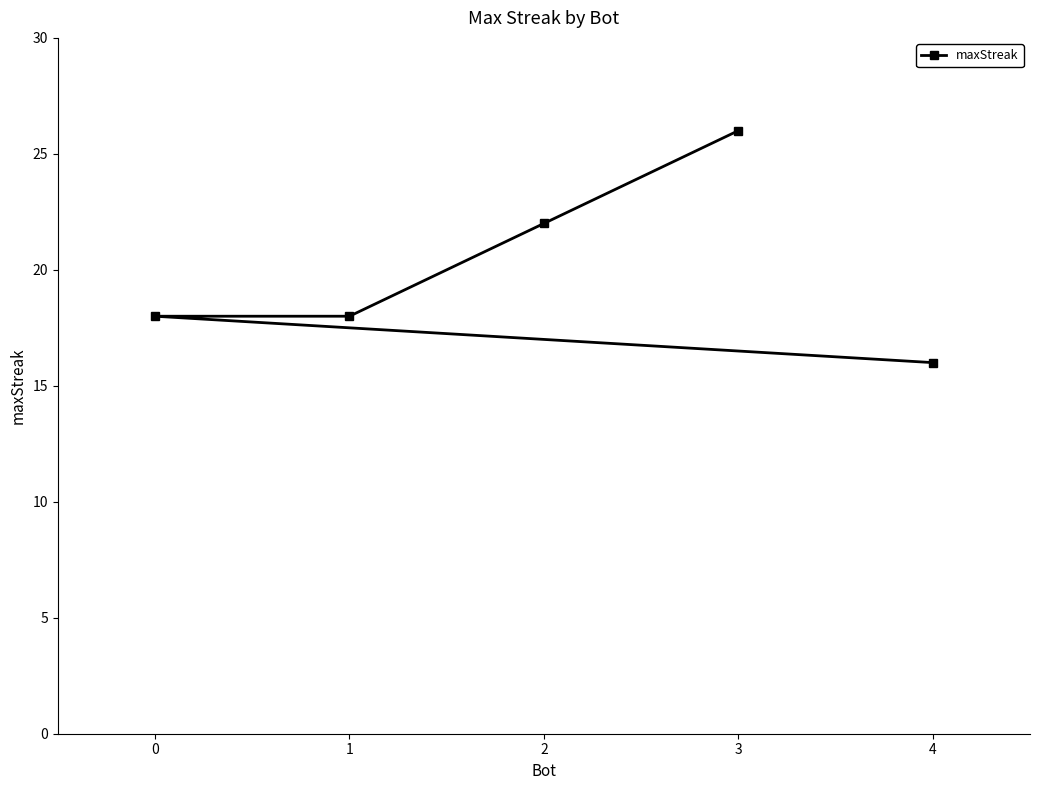

What is the maximum value shown in the chart?

26